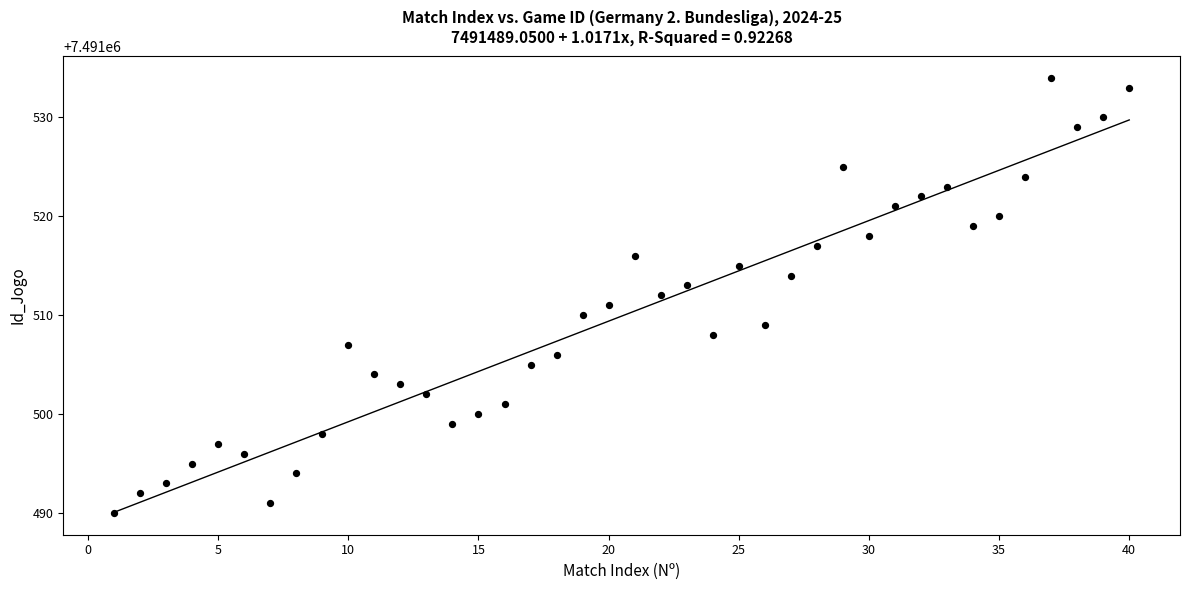

What is the range of Y values (max minus min)?

44